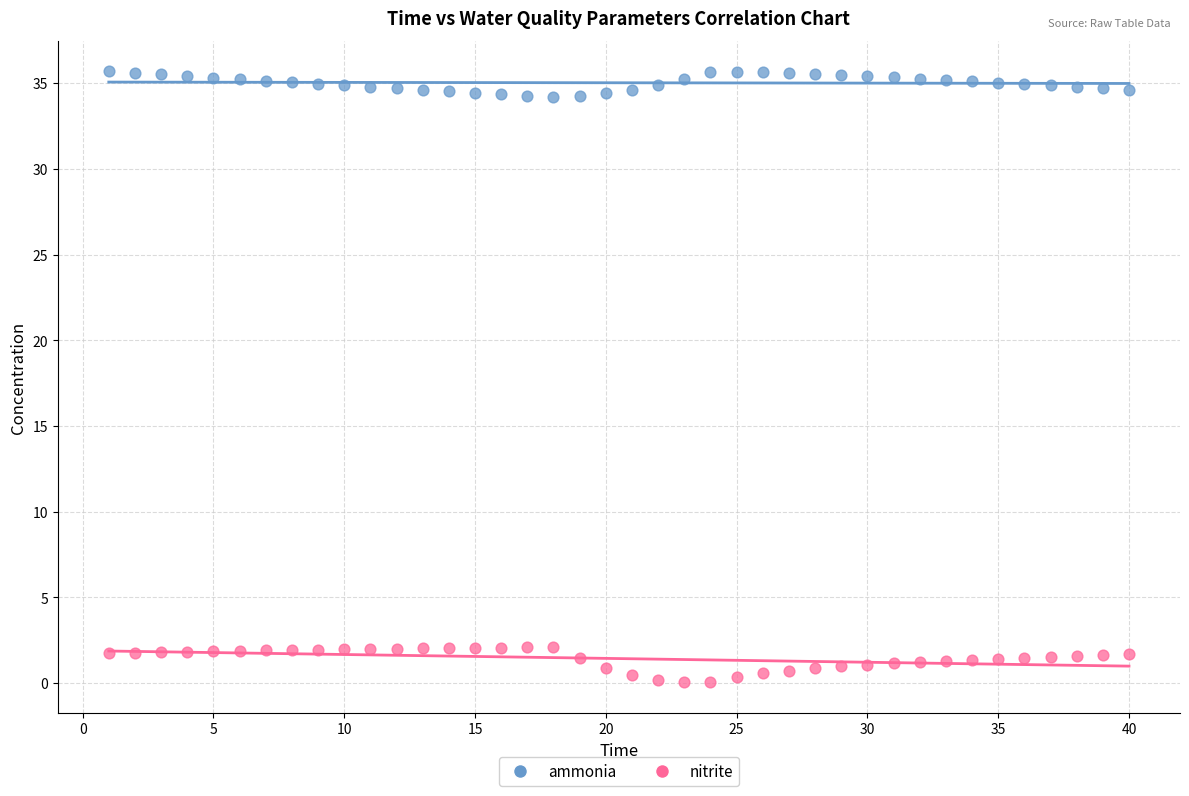

Which series reaches the minimum Y coordinate?

nitrite